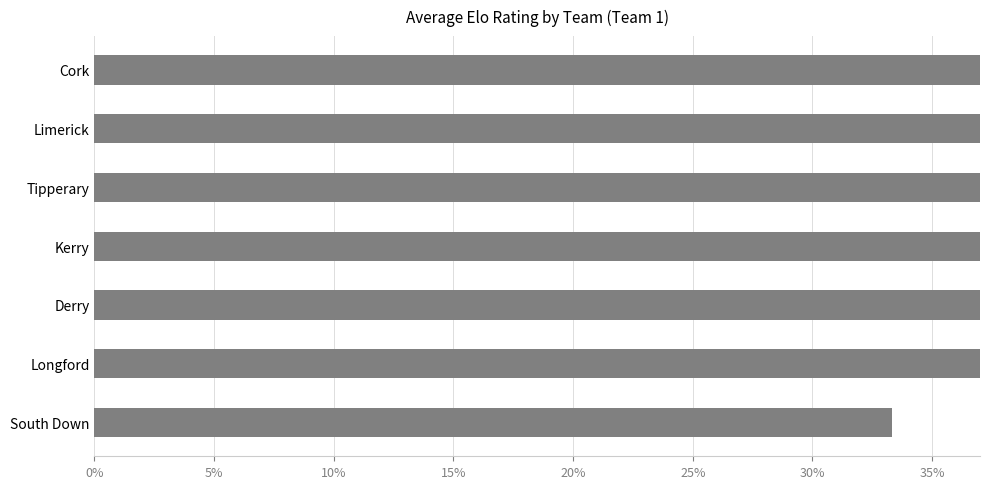

Are the bars horizontal?

Yes